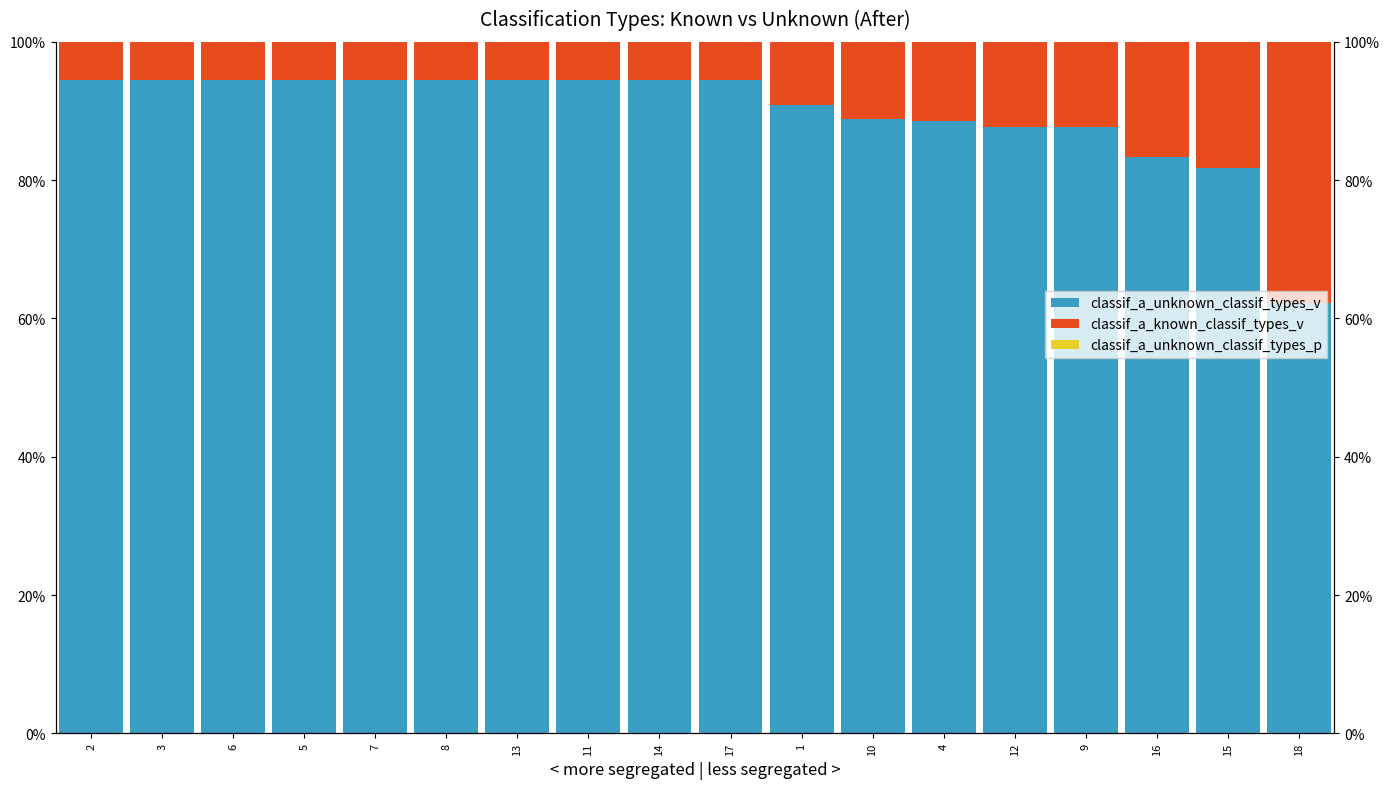

The classif_a_unknown_classif_types_p series shows 0.0 at 15. True or false?

True